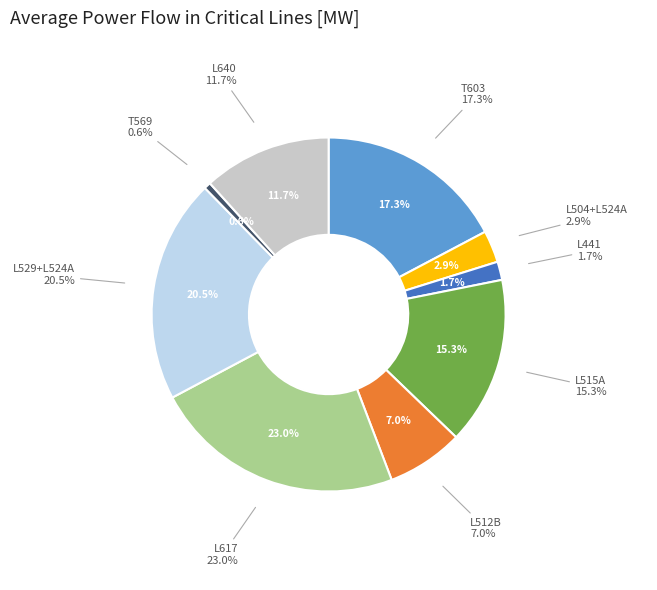

Between L512B and L617, which is larger?

L617